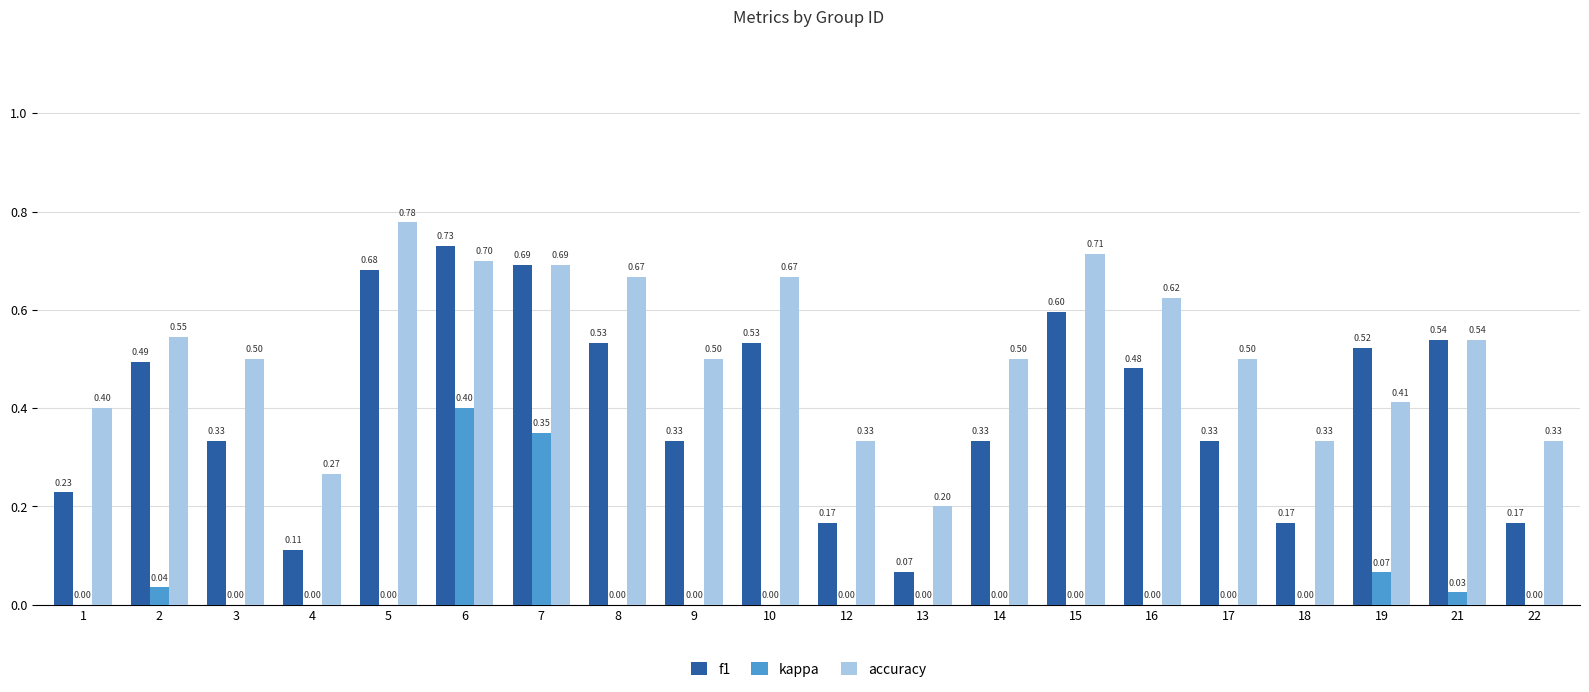

Which series has the largest total across all categories?

accuracy